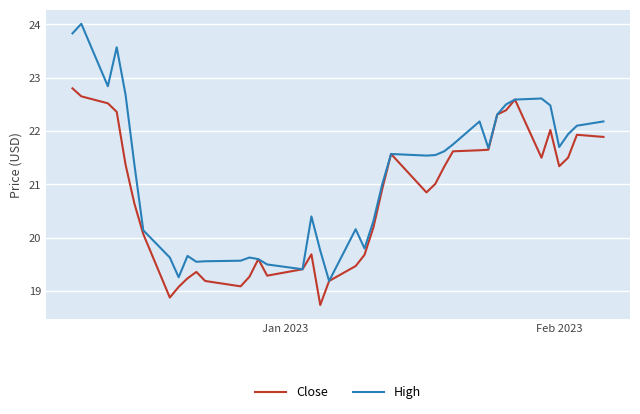

At how many categories does at least one series exceed 20?

27